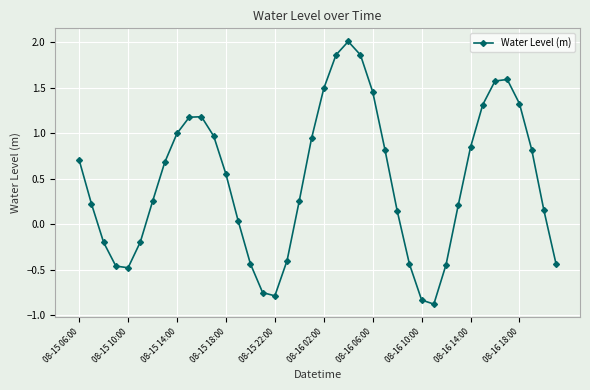

True or false: there are more than 2 points higher than both neighbors.

True